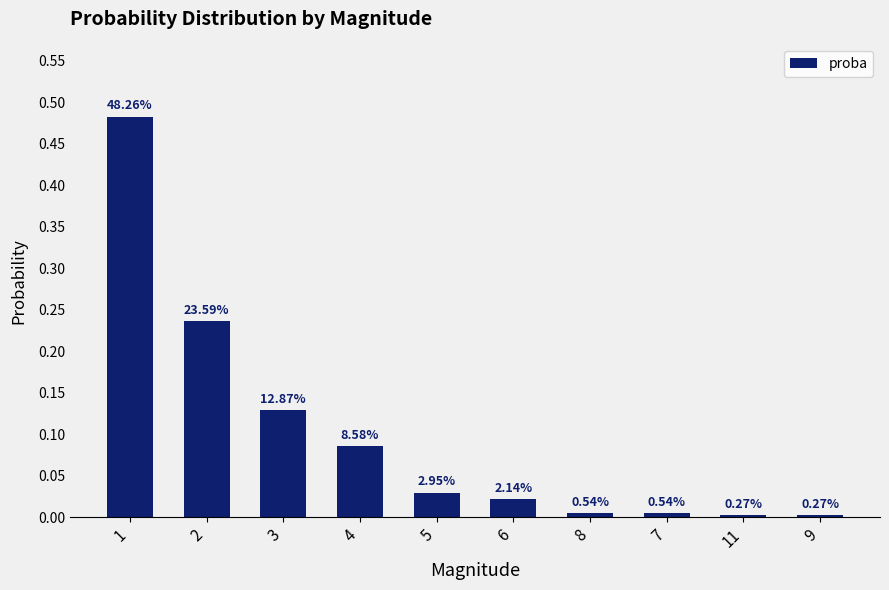

The value at 6 is 0.0. True or false?

False